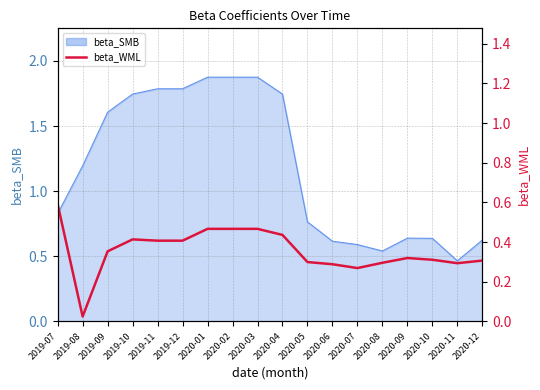

Reading left to right, what are all the values shown in this chart?

0.6	0.0	0.4	0.4	0.4	0.4	0.5	0.5	0.5	0.4	0.3	0.3	0.3	0.3	0.3	0.3	0.3	0.3